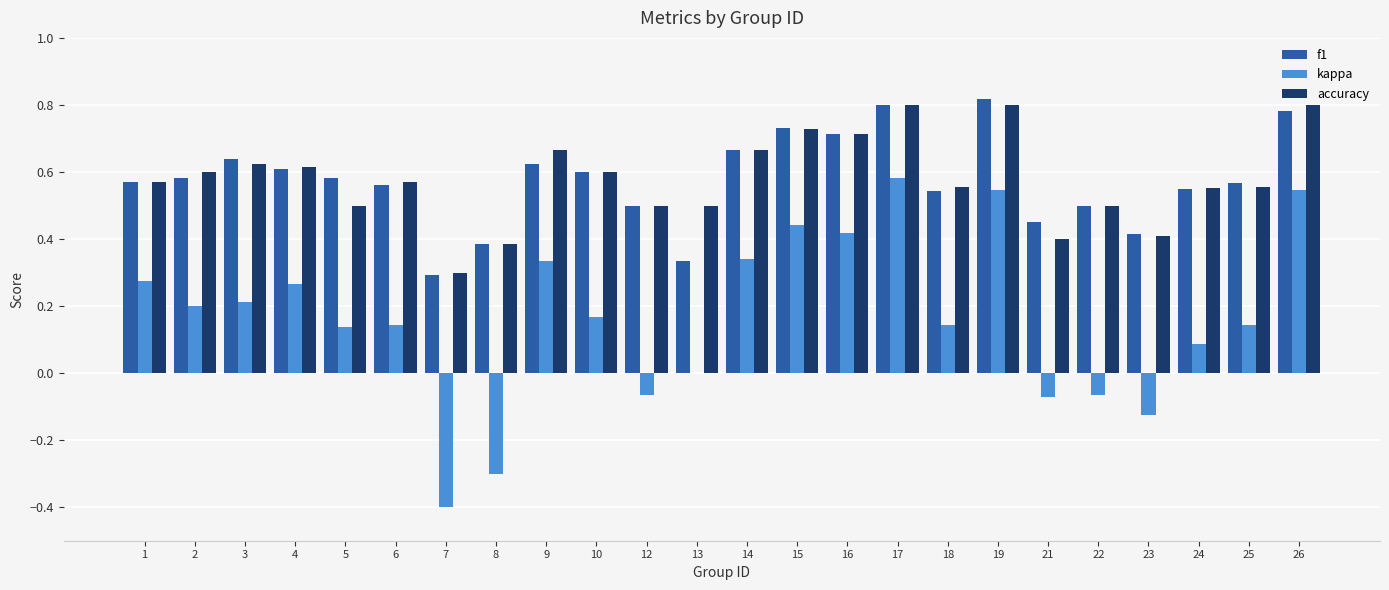

Which series changed the most between 10 and 21?

kappa